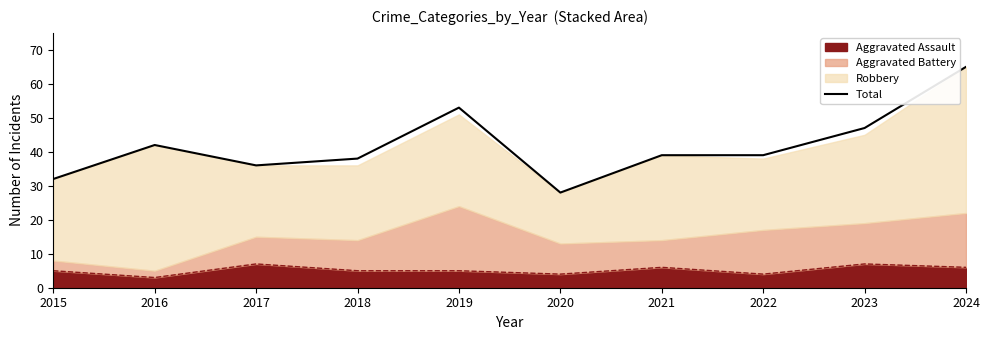

How many points are higher than both their immediate neighbors (excluding endpoints)?

2